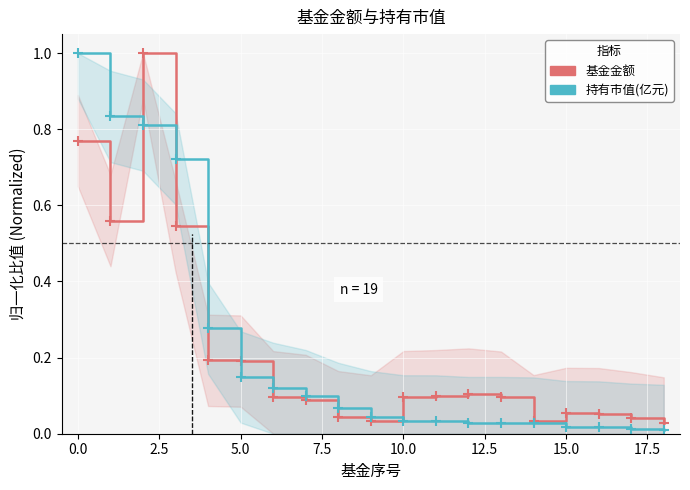

Is the value of 基金金额 at 20.0 greater than the value of 持有市值(亿元) at 10?

No